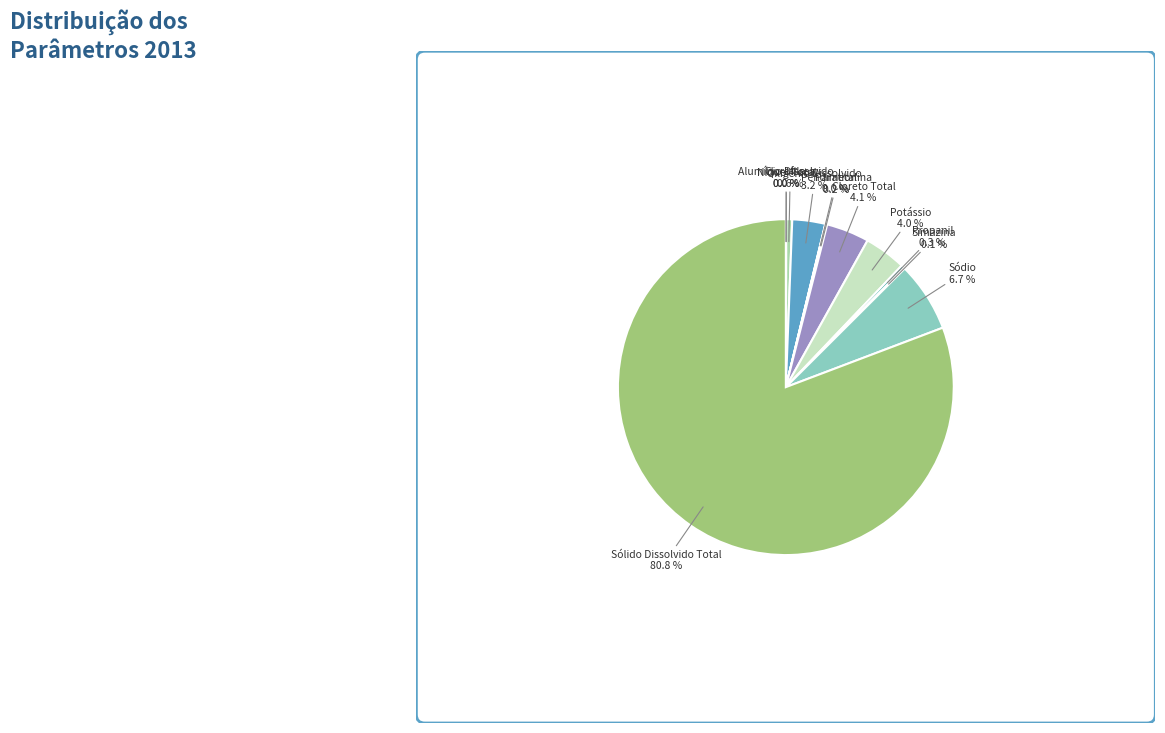

What is the largest slice in the pie chart?

Sólido Dissolvido Total